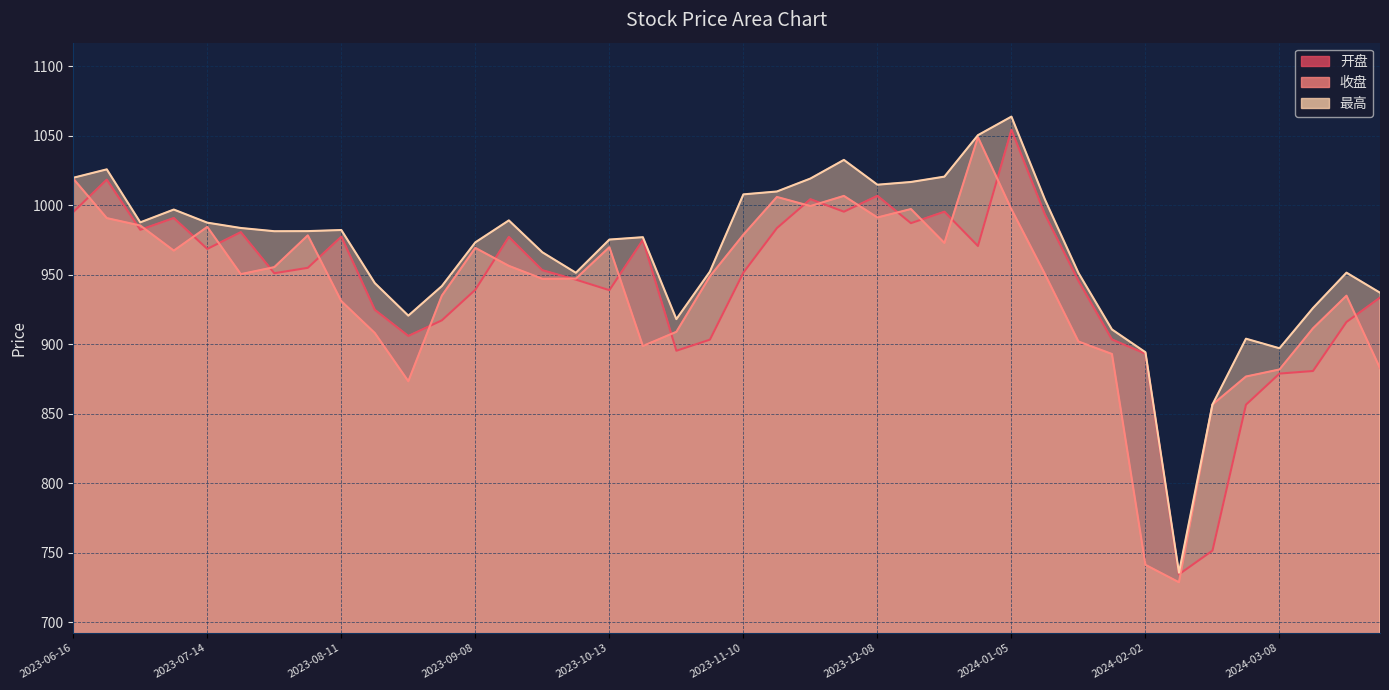

Which has a higher value, 2023-11-03 or 2023-08-11?

2023-08-11